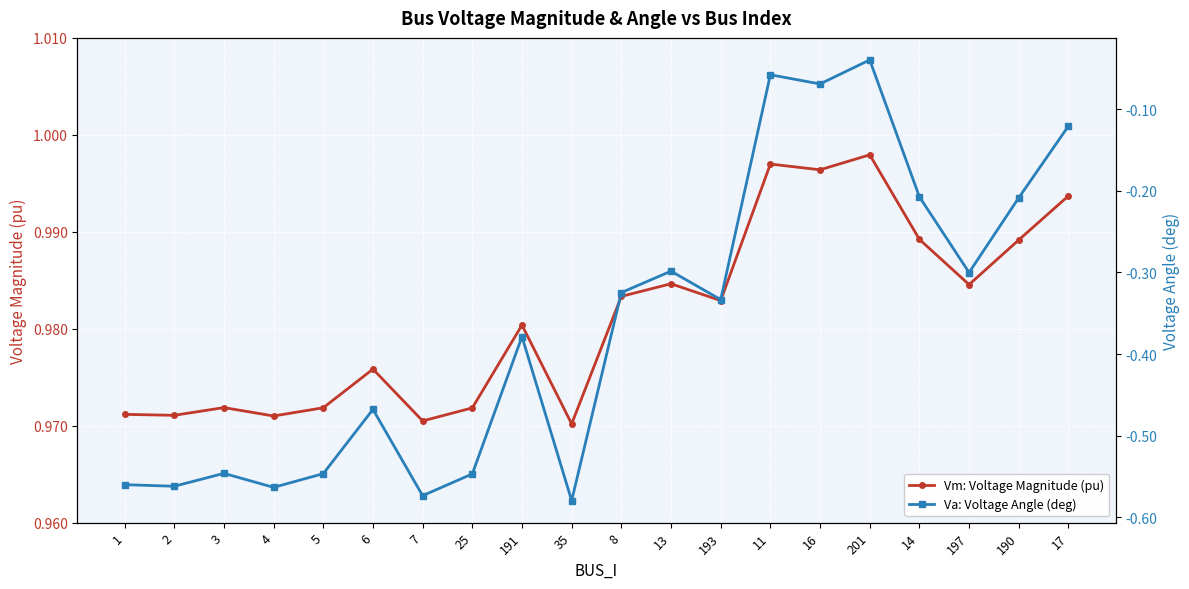

The Vm: Voltage Magnitude (pu) series shows 0.5 at 191. True or false?

False